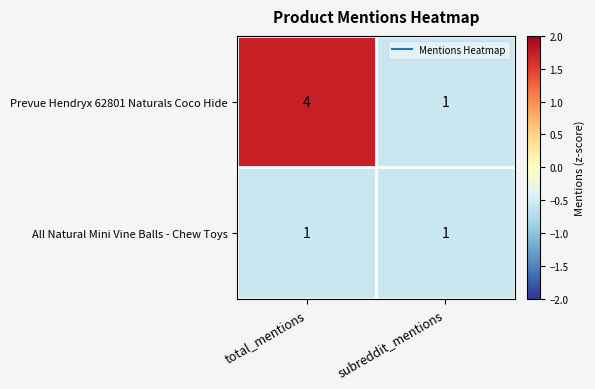

At which label is Prevue Hendryx 62801 Naturals Coco Hide closest to 2?

subreddit_mentions